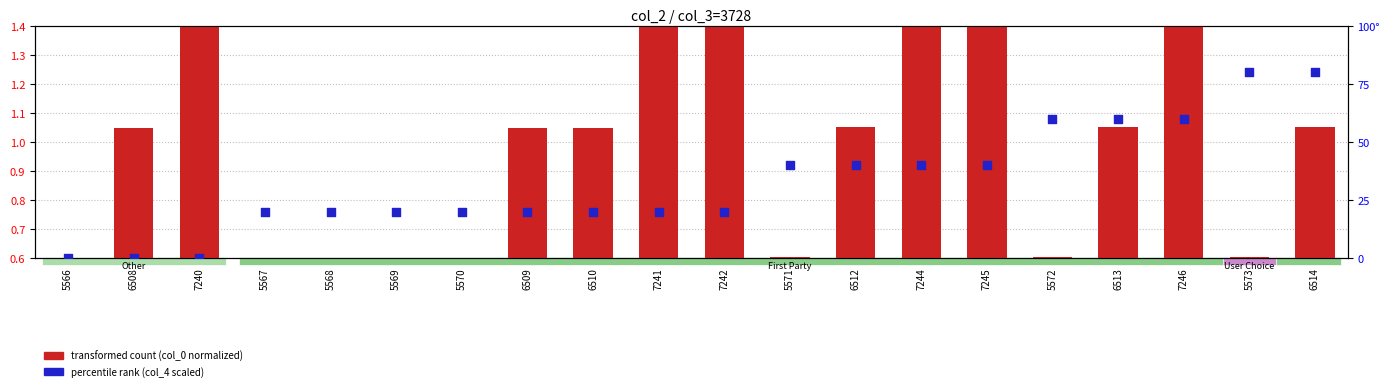

What are all the series names shown in the legend?

transformed count (col_0 normalized), percentile rank (col_4 scaled)